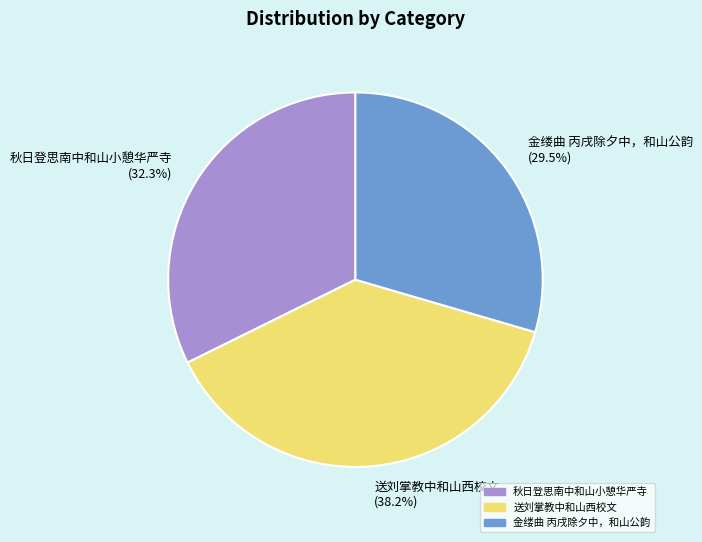

True or false: 送刘掌教中和山西校文 accounts for 25% of the total.

False